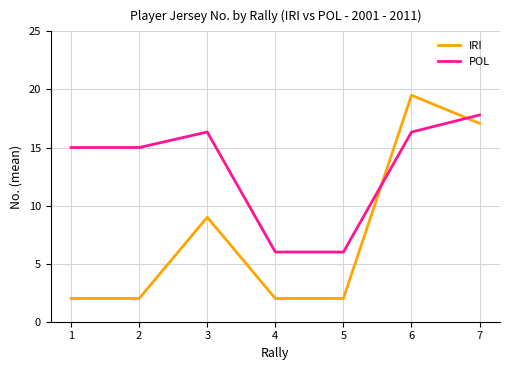

How many categories are shown in the chart?

7